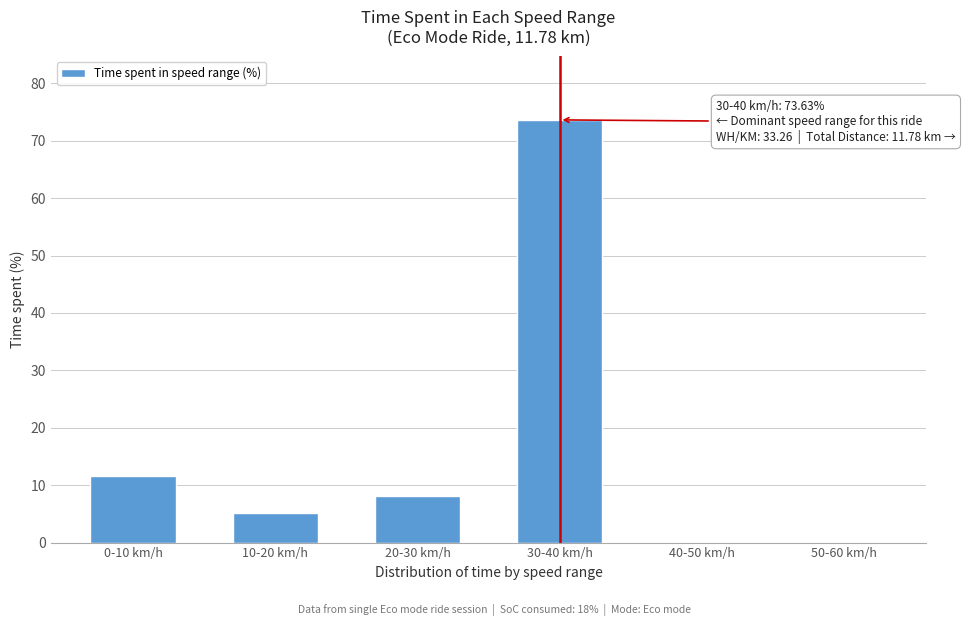

What is the maximum value shown in the chart?

73.6